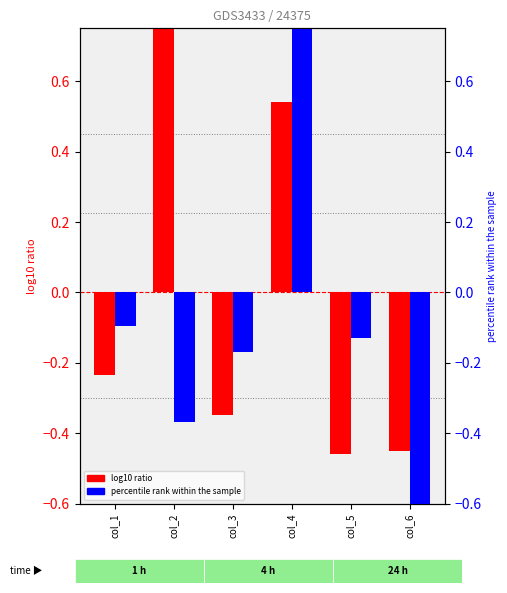

Reading right to left, transcribe all the data shown in this chart.

log10 ratio (Cat=10): col_6=-0.5	col_5=-0.5	col_4=0.5	col_3=-0.3	col_2=0.9	col_1=-0.2
percentile rank (Cat=19): col_6=-1.3	col_5=-0.1	col_4=0.9	col_3=-0.2	col_2=-0.4	col_1=-0.1